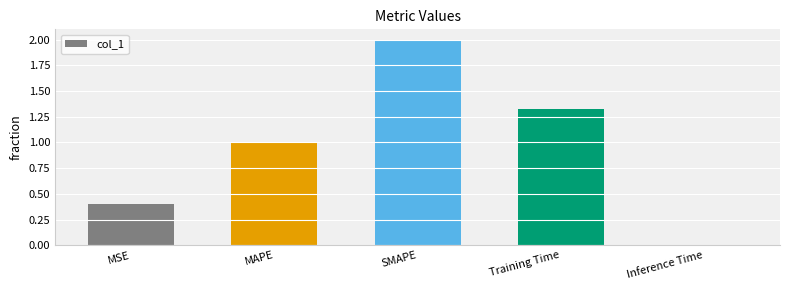

True or false: the data shows 0.0 at Inference Time.

True